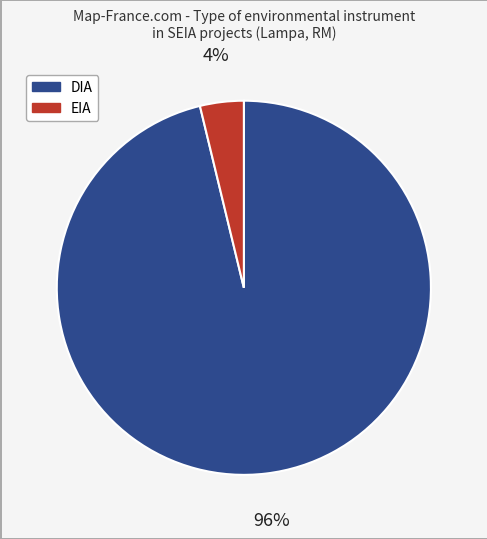

Does EIA represent more than half of the total?

No